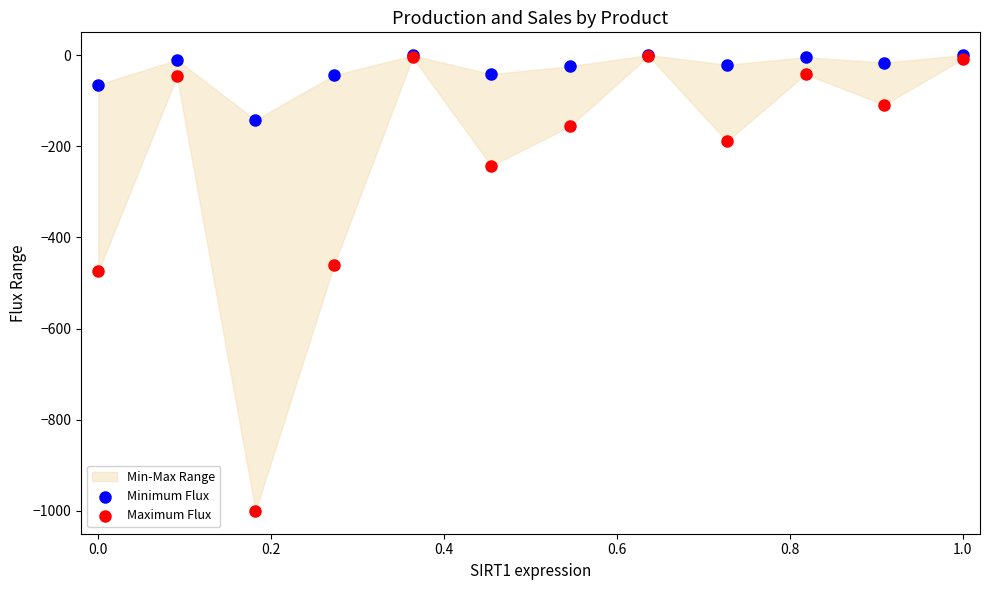

In the Maximum Flux series, what Y value is closest to -500?

-474.6